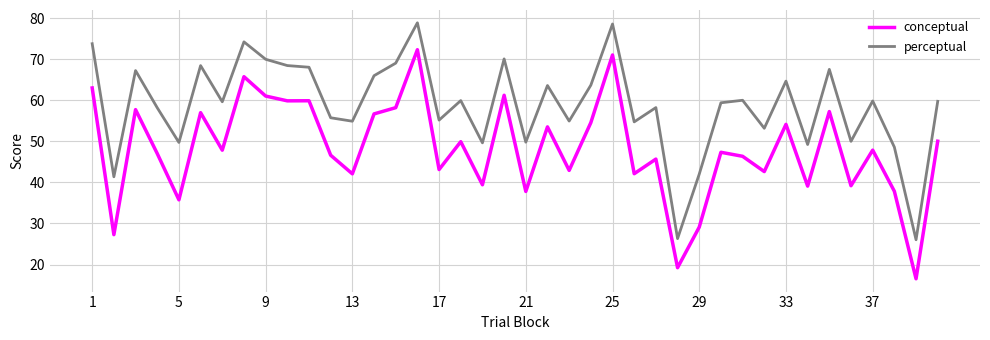

Is this an area chart (filled region under the line)?

No